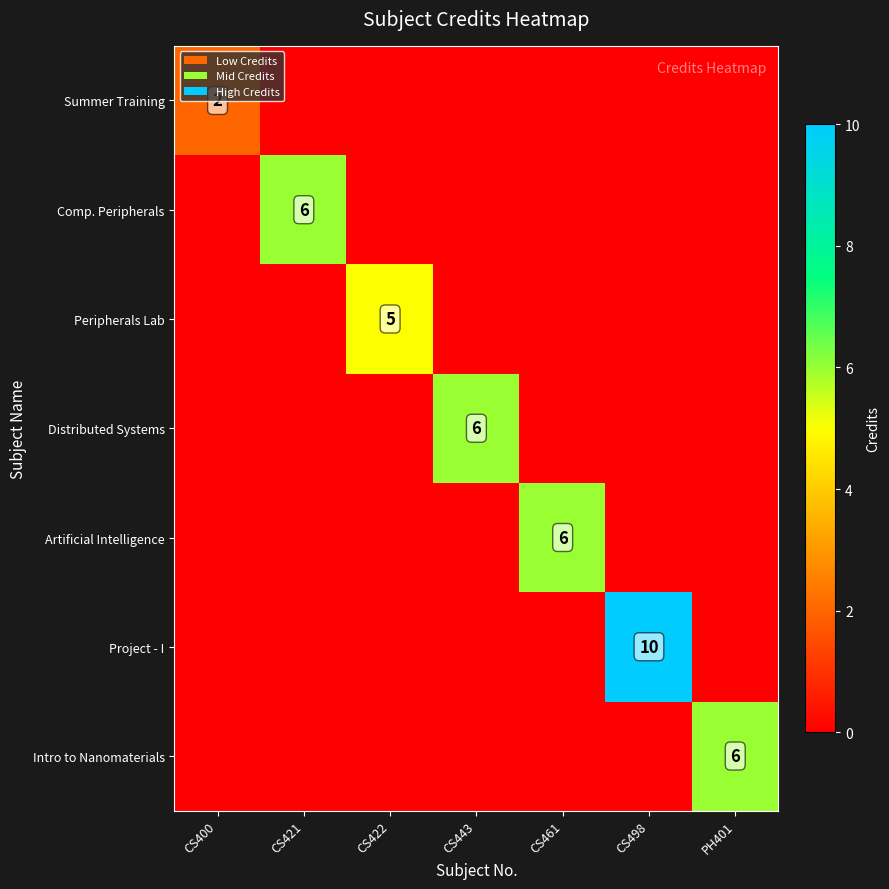

Is it true that Artificial Intelligence equals 0 at PH401?

True